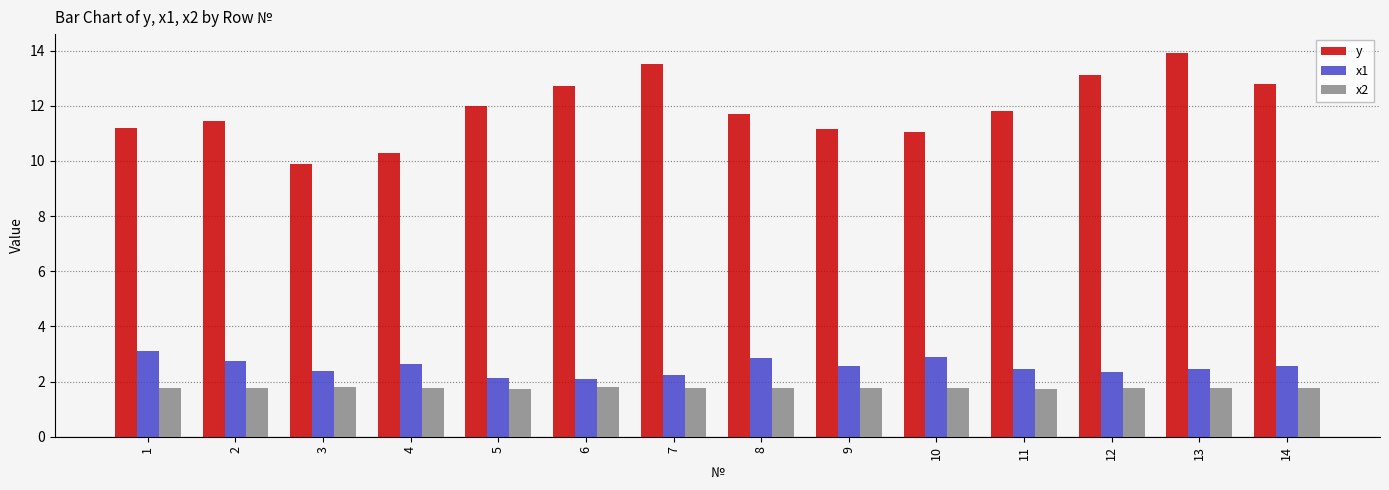

Is the value of y at 7 greater than the value of x2 at 12?

Yes